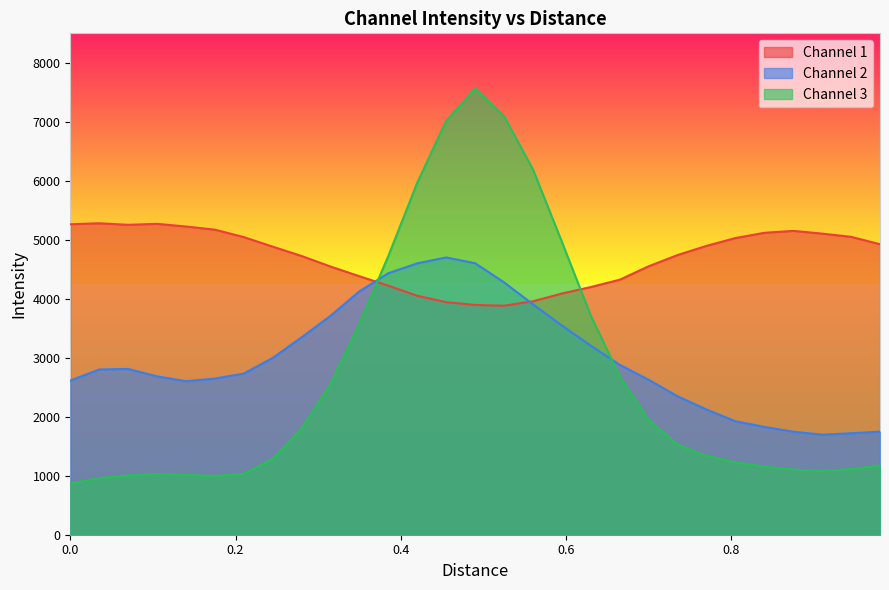

What is the maximum value shown in the chart?

7563.8